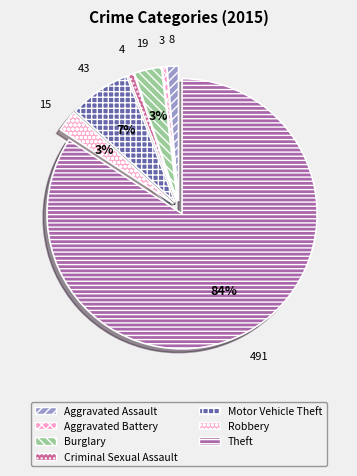

What is the majority slice?

Theft